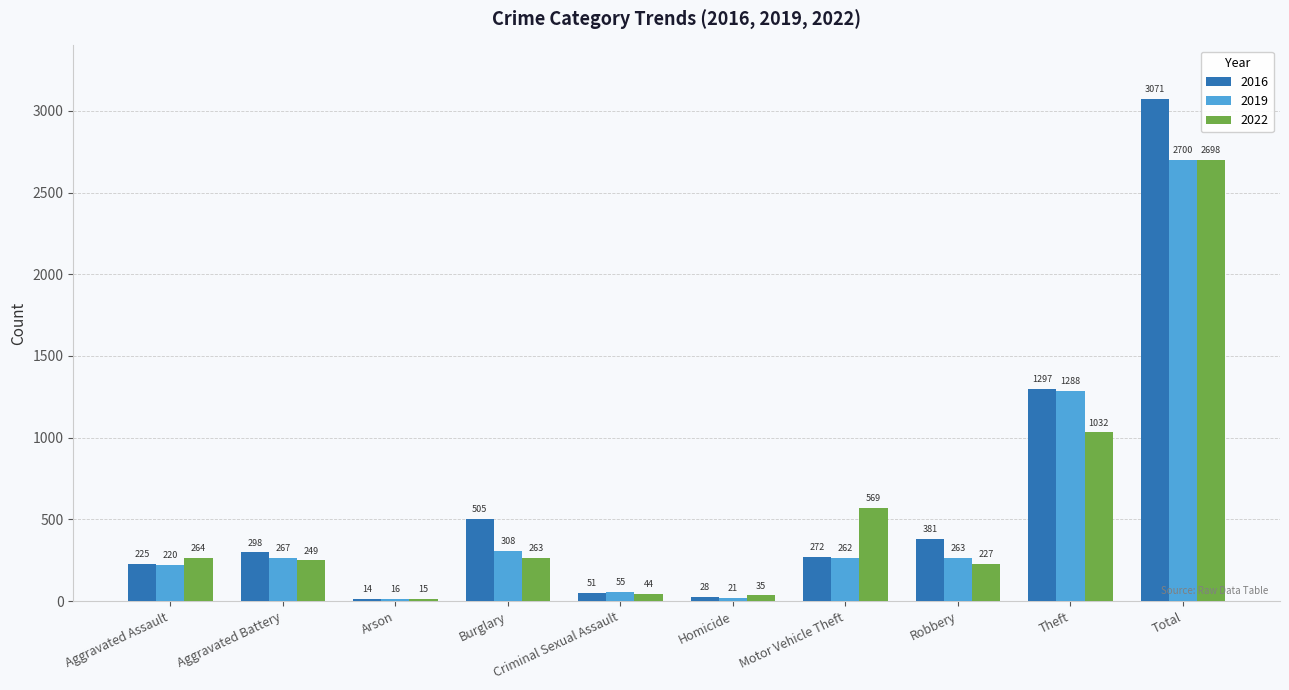

Reading right to left, transcribe all the data shown in this chart.

2016: Total=3071	Theft=1297	Robbery=381	Motor Vehicle Theft=272	Homicide=28	Criminal Sexual Assault=51	Burglary=505	Arson=14	Aggravated Battery=298	Aggravated Assault=225
2019: Total=2700	Theft=1288	Robbery=263	Motor Vehicle Theft=262	Homicide=21	Criminal Sexual Assault=55	Burglary=308	Arson=16	Aggravated Battery=267	Aggravated Assault=220
2022: Total=2698	Theft=1032	Robbery=227	Motor Vehicle Theft=569	Homicide=35	Criminal Sexual Assault=44	Burglary=263	Arson=15	Aggravated Battery=249	Aggravated Assault=264